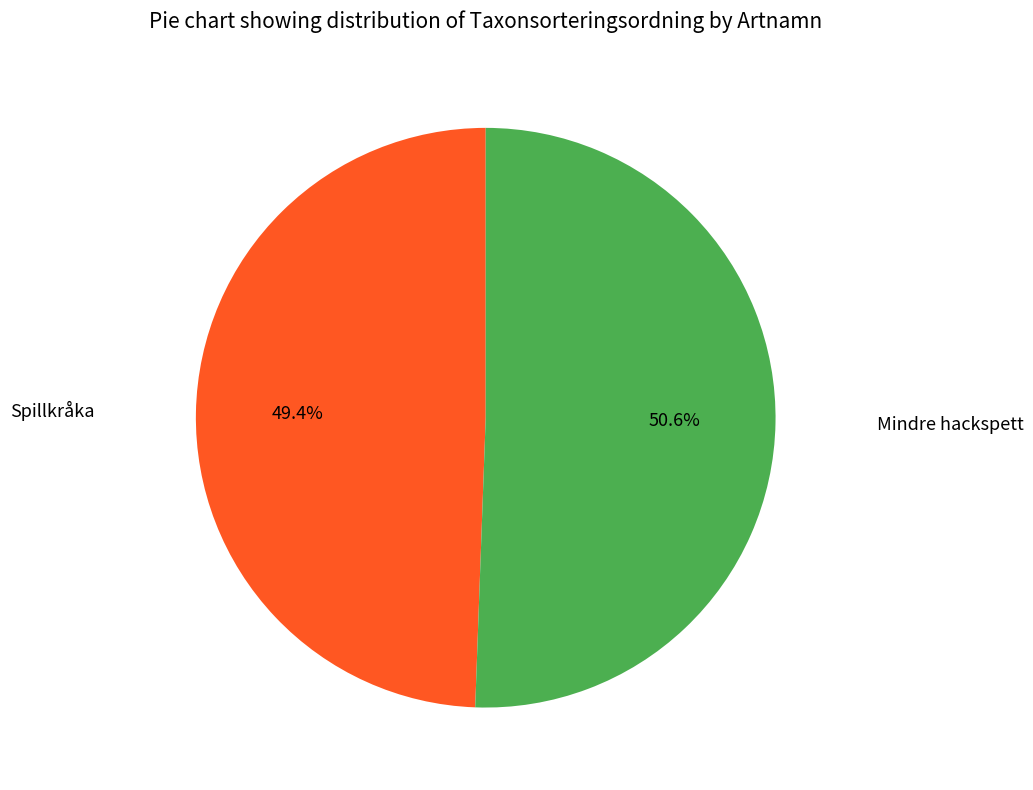

Does any single category account for the majority?

Yes